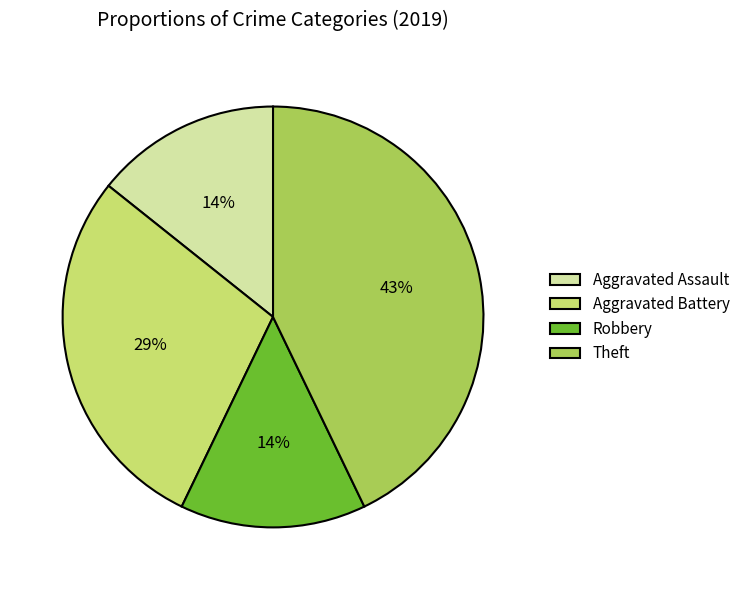

How many segments does this pie chart have?

4